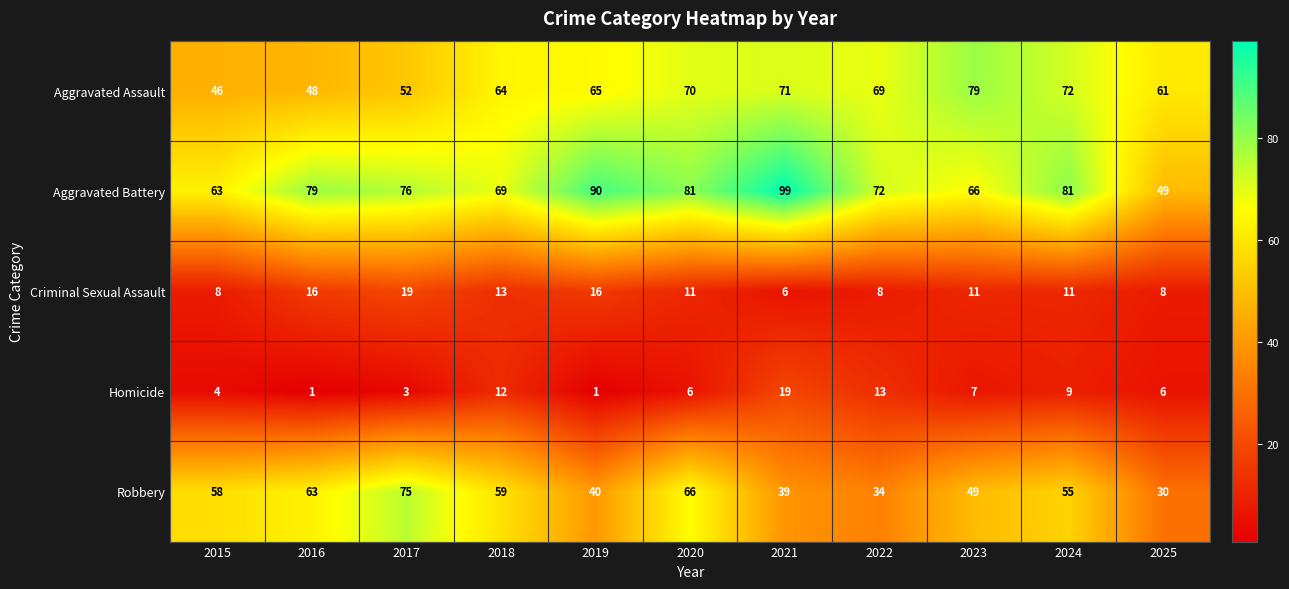

At how many categories does at least one series exceed 30?

11